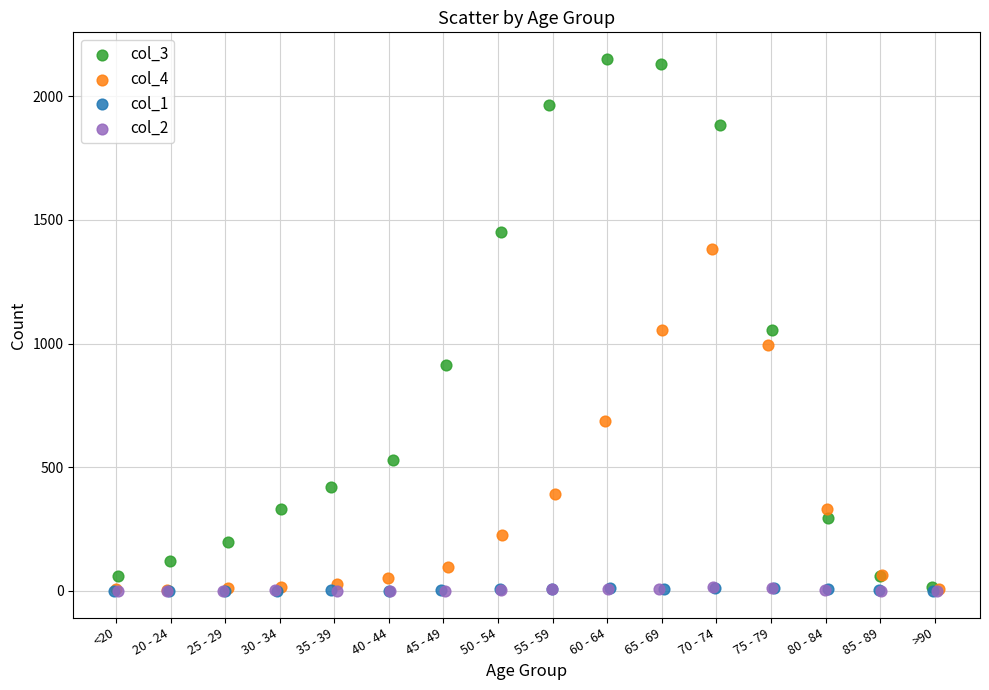

Which series has the largest Y range (max minus min)?

col_3